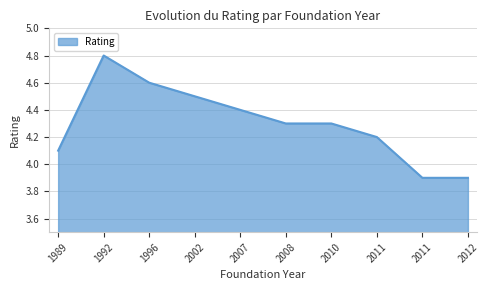

Does the chart display data point markers on the line(s)?

No